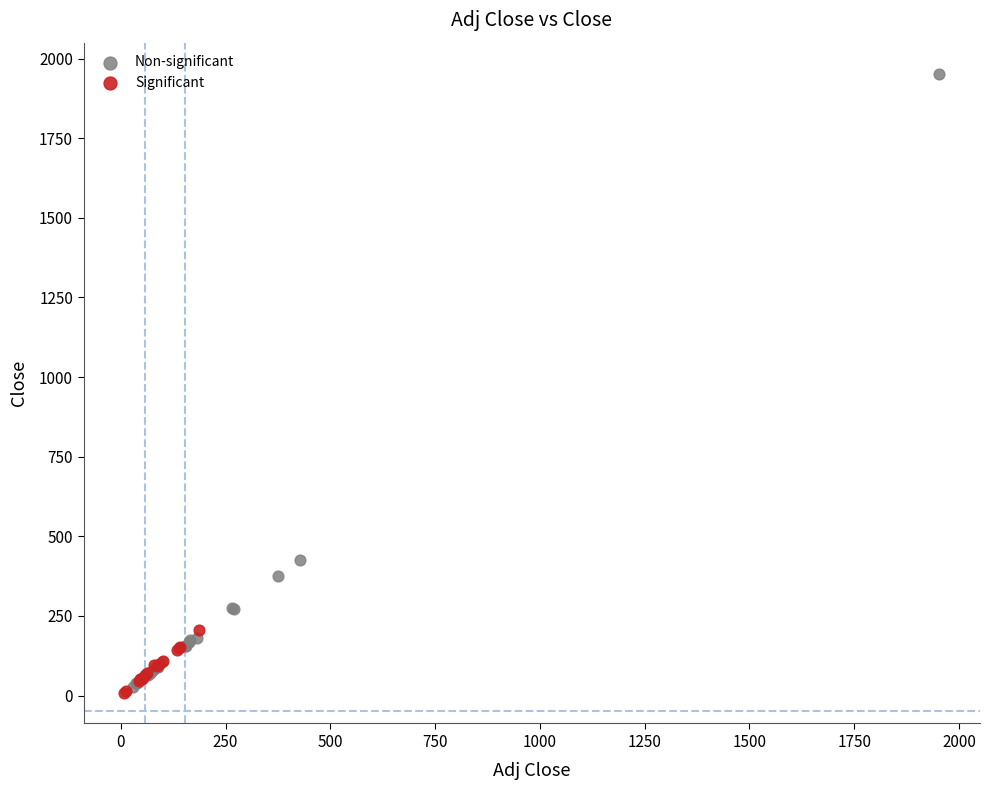

Which series reaches the maximum Y coordinate?

Non-significant